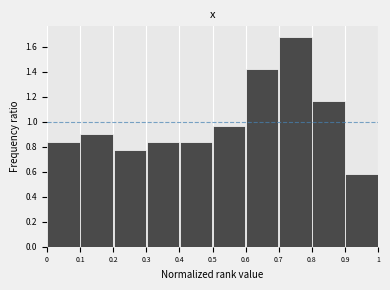

Reading left to right, transcribe this chart: for each bar, give the range it covers on the x-axis and its height. The values are not printed on the chart, so give them approximately, as read against the axis.

0 to 0.1: 0.84
0.1 to 0.2: 0.90
0.2 to 0.3: 0.78
0.3 to 0.4: 0.84
0.4 to 0.5: 0.84
0.5 to 0.6: 0.96
0.6 to 0.7: 1.42
0.7 to 0.8: 1.68
0.8 to 0.9: 1.16
0.9 to 1: 0.58